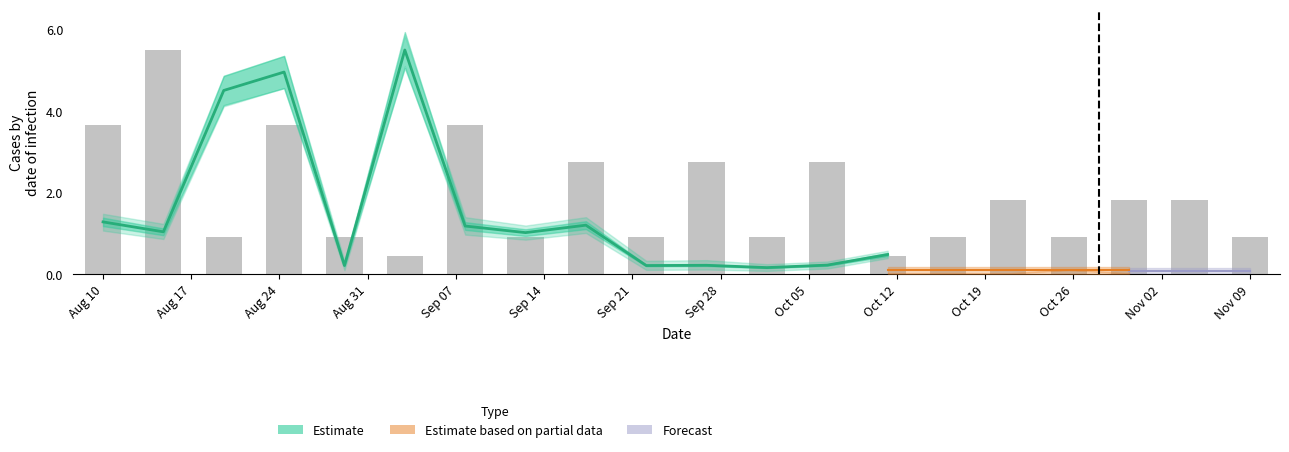

Reading right to left, extract all data points from this chart.

0.5	0.2	0.2	0.2	0.2	1.2	1.0	1.2	5.5	0.2	5.0	4.5	1.0	1.3